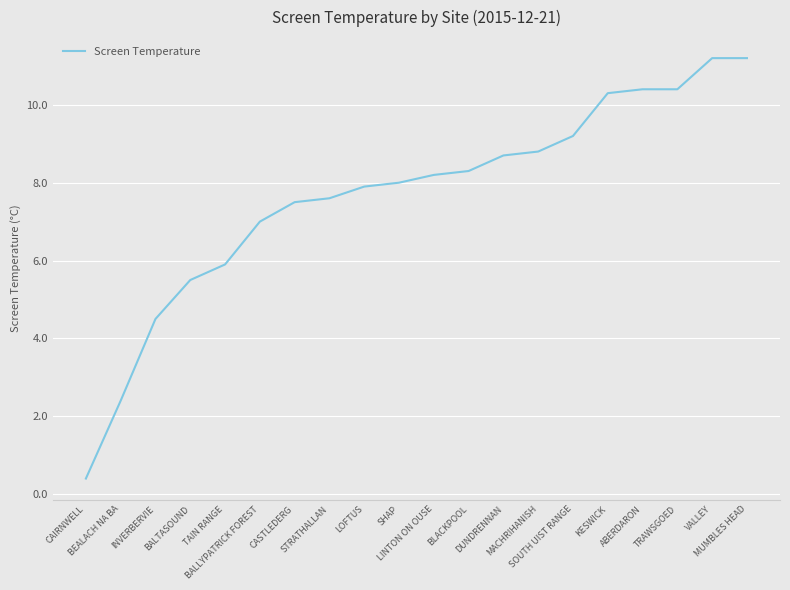

Which category has the lowest value across all series?

CAIRNWELL